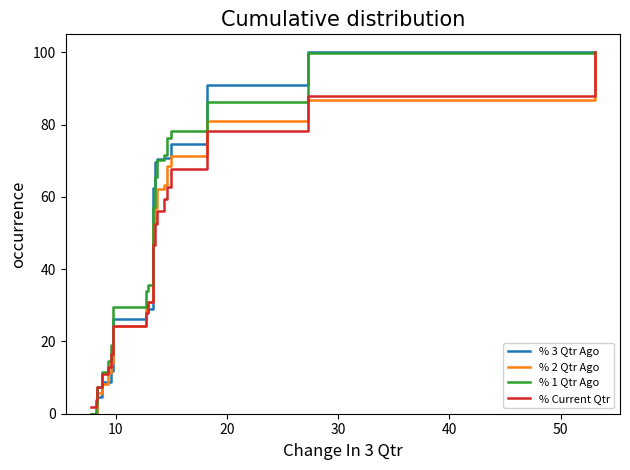

Does the chart have visible grid lines?

No